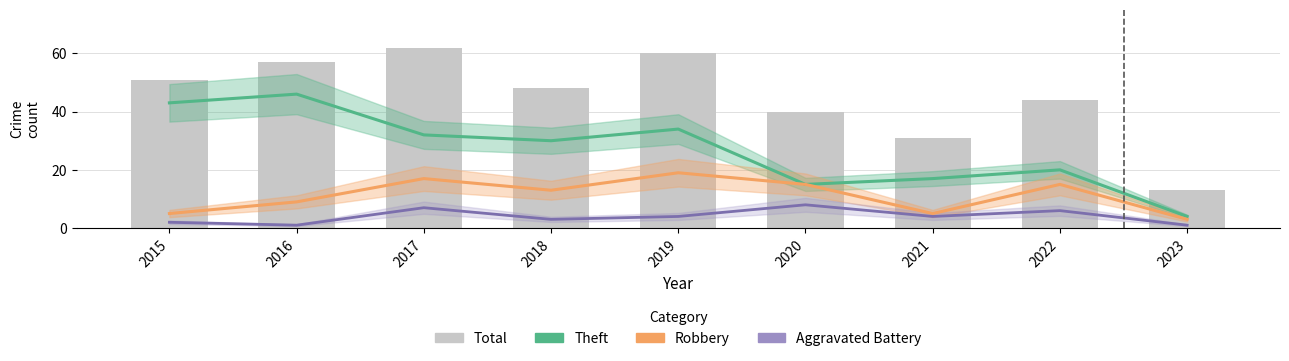

The chart shows a value of 40 at 2020. True or false?

True